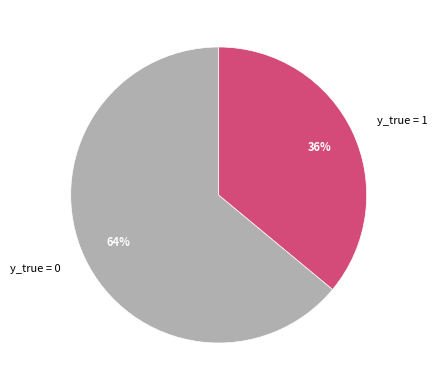

Is it true that y_true = 0 is 58% of the pie?

False